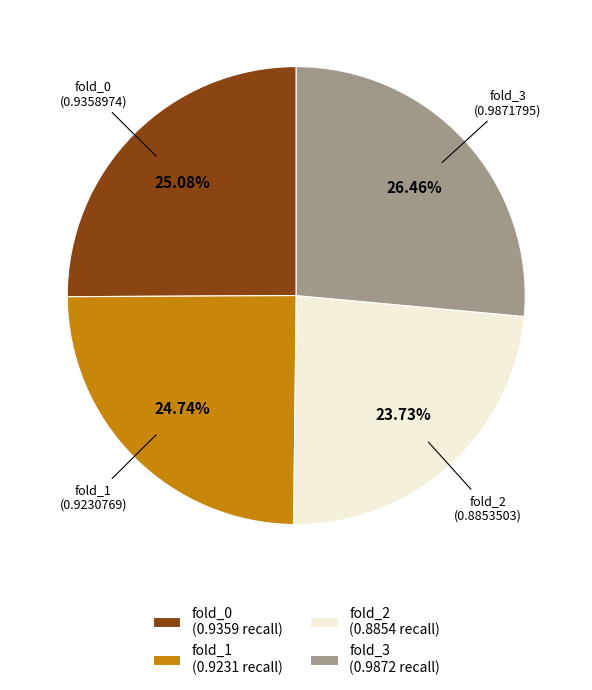

Do fold_1 and fold_3 together represent more than half of the pie?

Yes